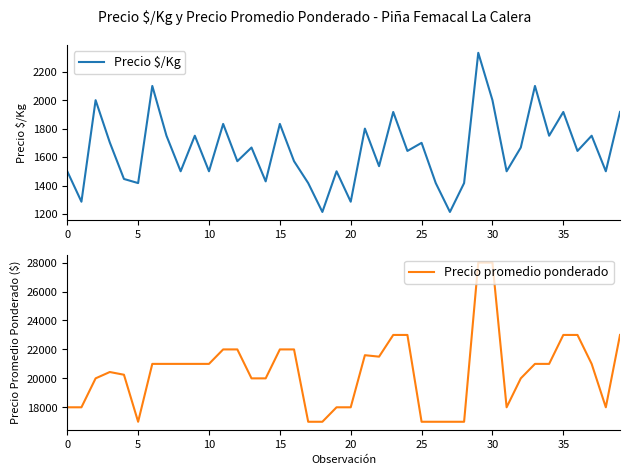

What is the difference between the maximum and second lowest values in the Precio promedio ponderado series?

11000